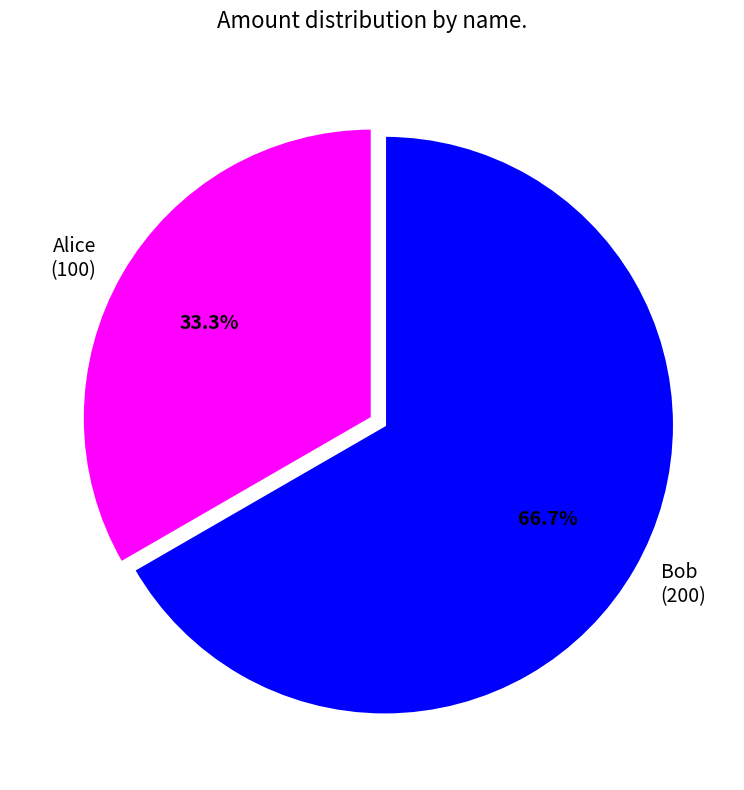

What percentage do Alice and Bob together represent?

100.0%